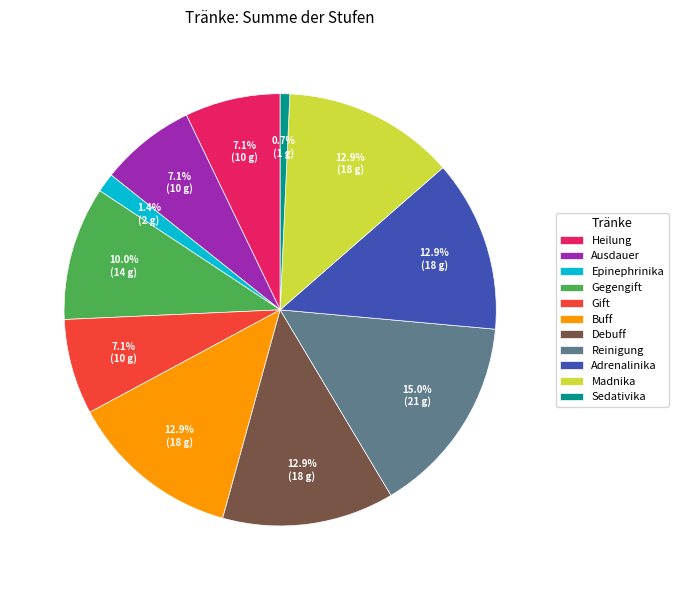

How many slices are in this pie chart?

11